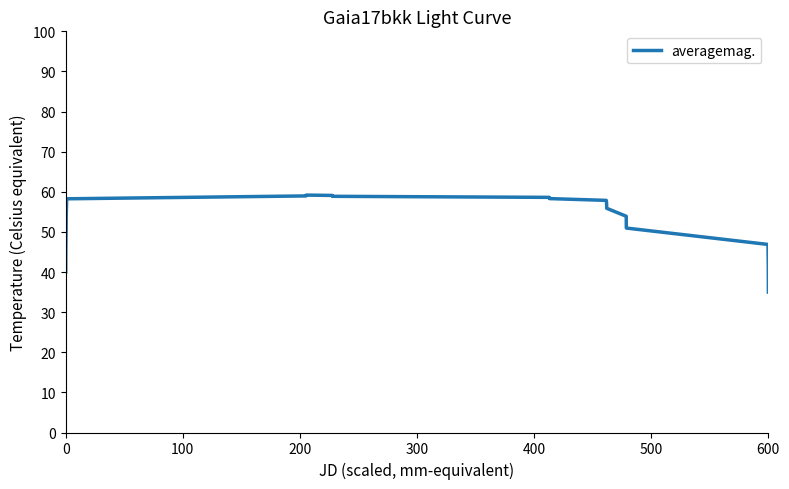

What is the minimum value shown in the chart?

35.0